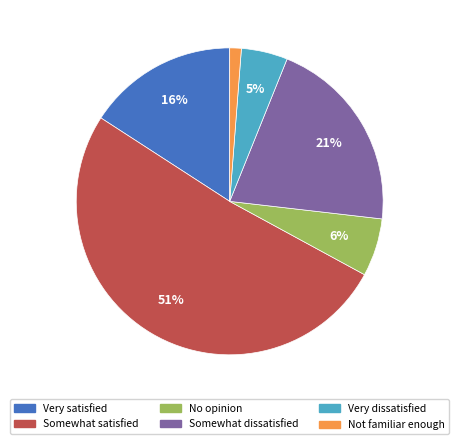

The Not familiar enough slice represents 11% of the pie. True or false?

False